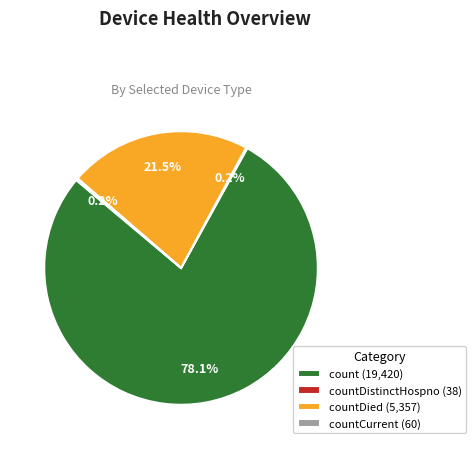

Between countDied (5,357) and count (19,420), which is larger?

count (19,420)